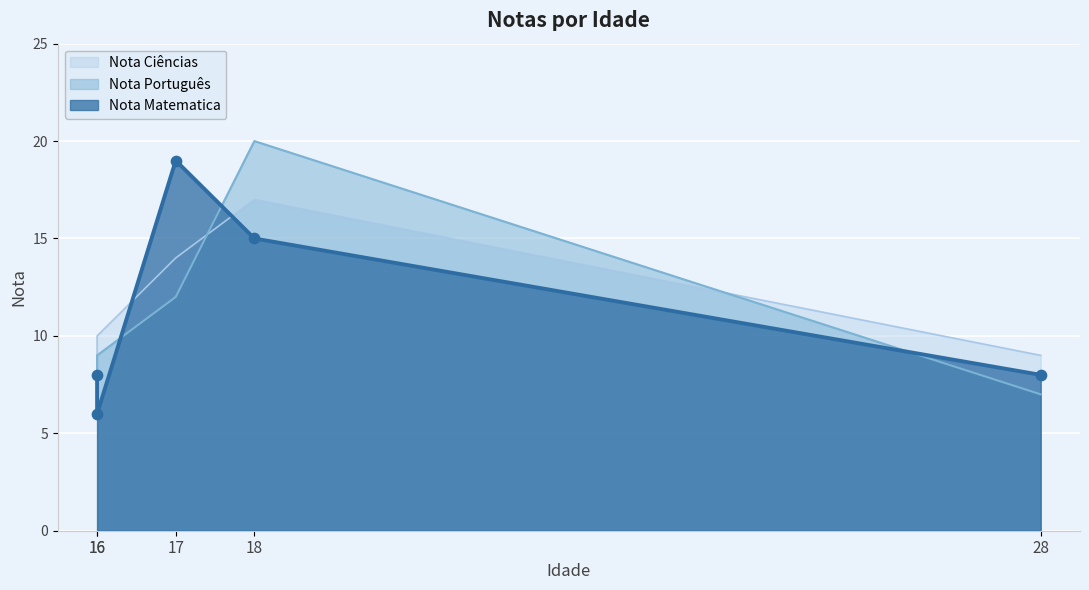

Which series has the largest total across all categories?

Nota Ciências